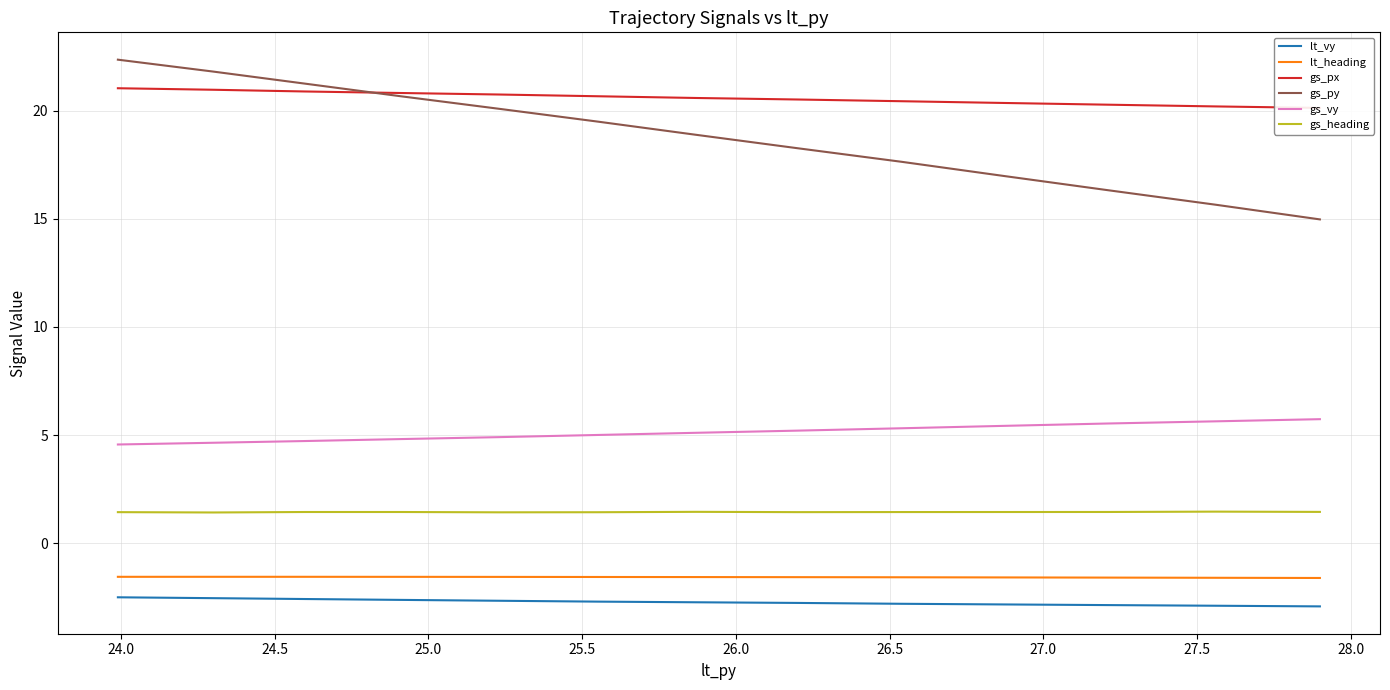

Does the chart have visible grid lines?

Yes